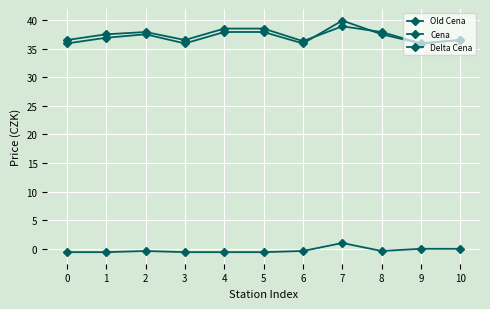

True or false: Delta Cena and Cena intersect in this chart.

False